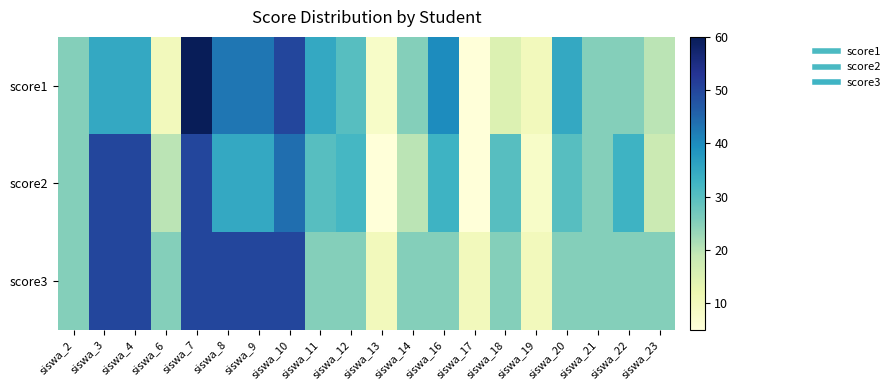

Which series has the largest range (max minus min)?

score1